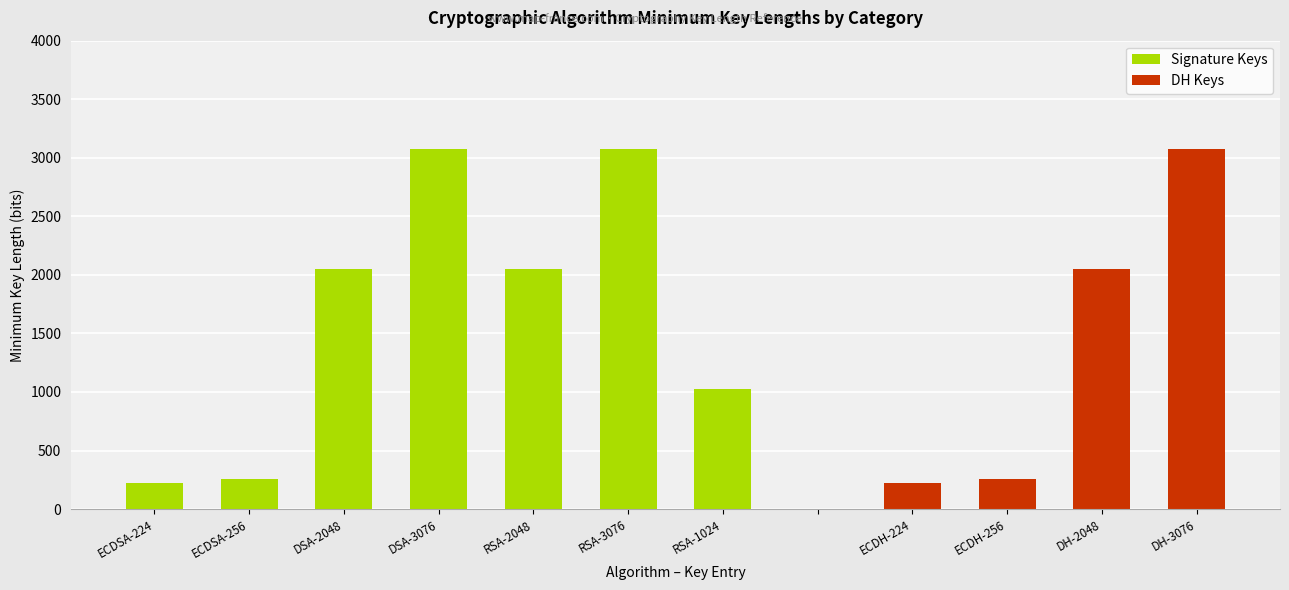

What is the sum of the values at RSA-2048 and ECDH-256?

2304